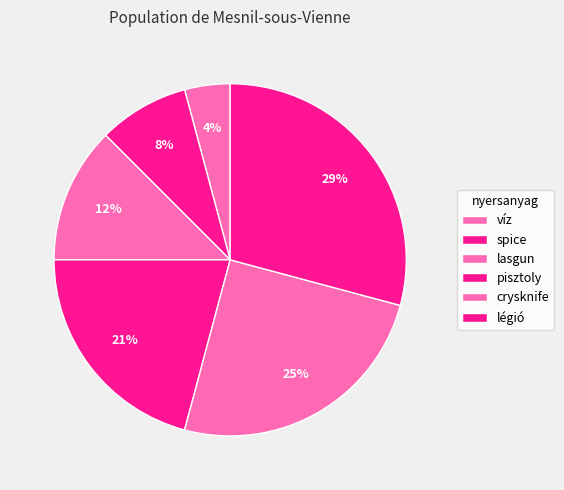

To the nearest percent, what portion does spice represent?

8%